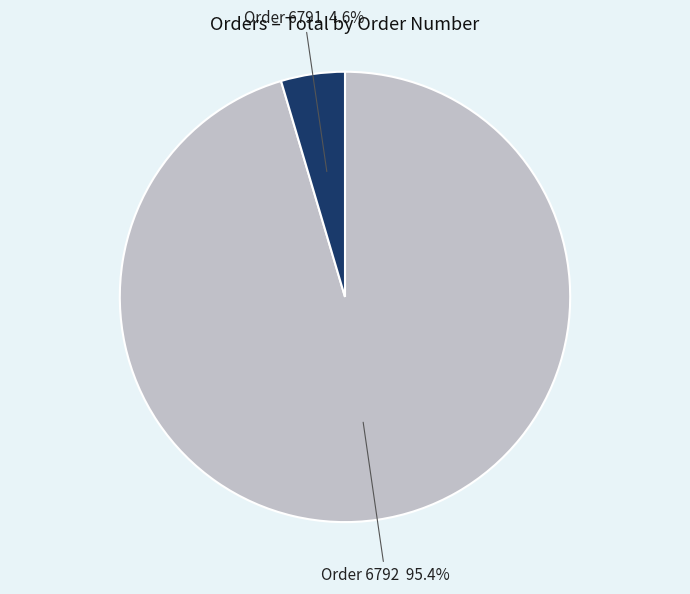

Is there a majority slice in this chart?

Yes